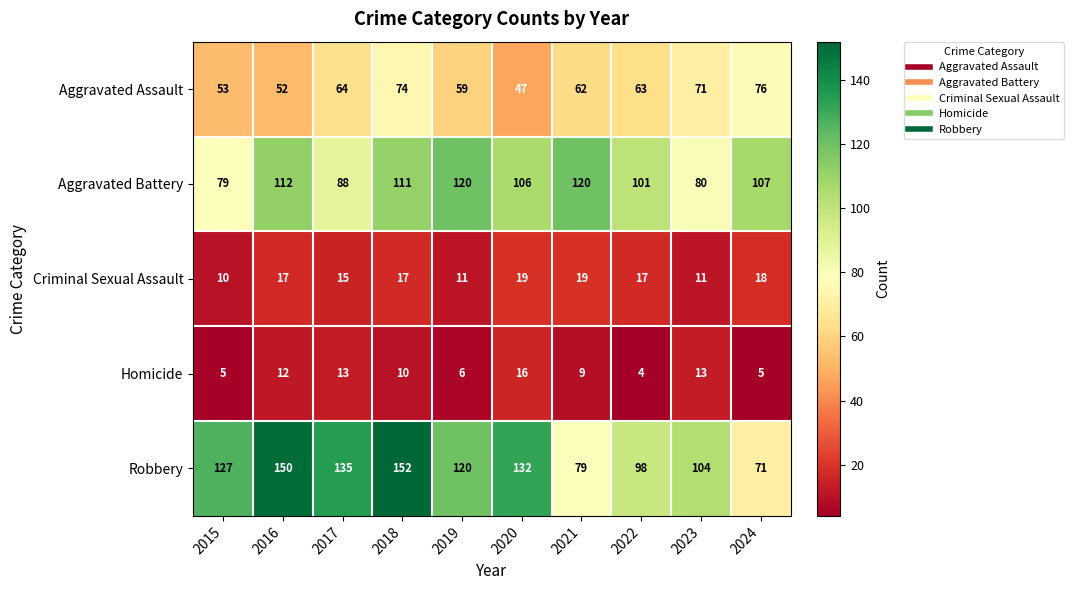

What is the total value across all series at 2018?

364